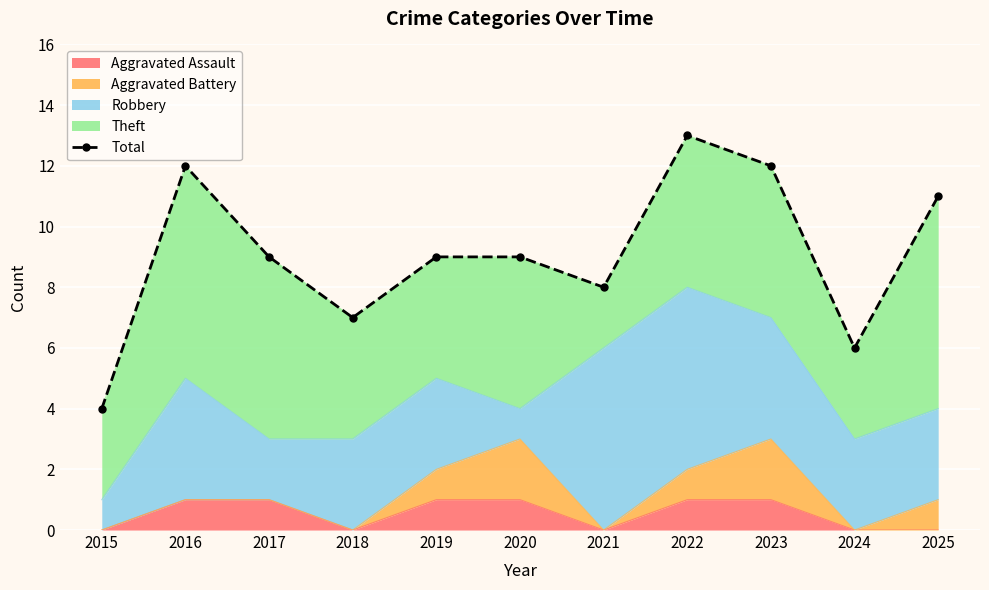

What is the average value?

9